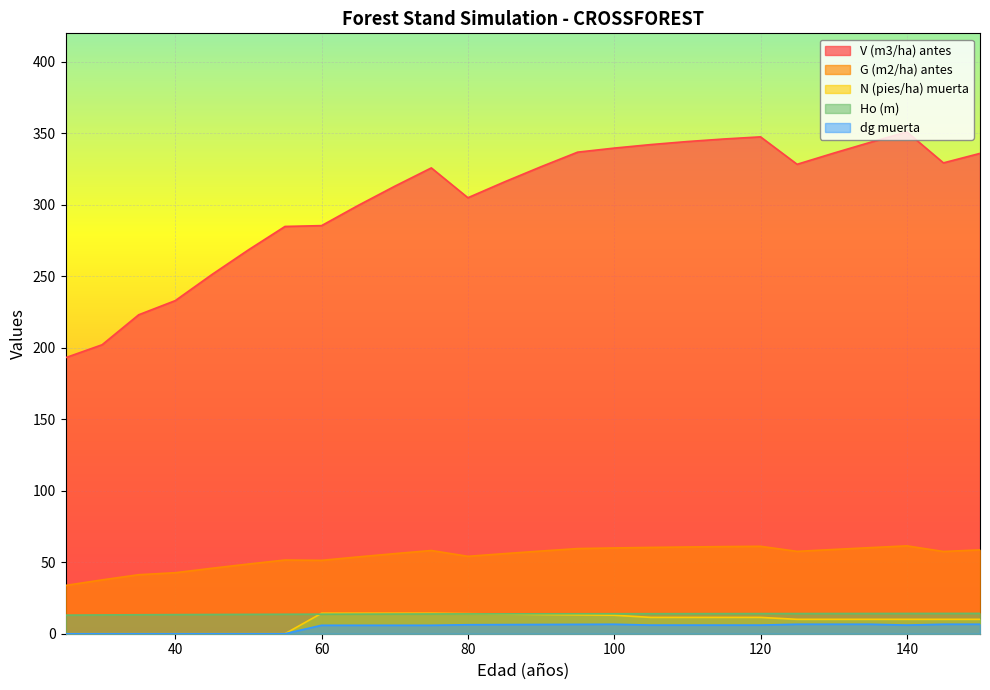

True or false: Ho (m) has more than 0 interior local peaks.

False